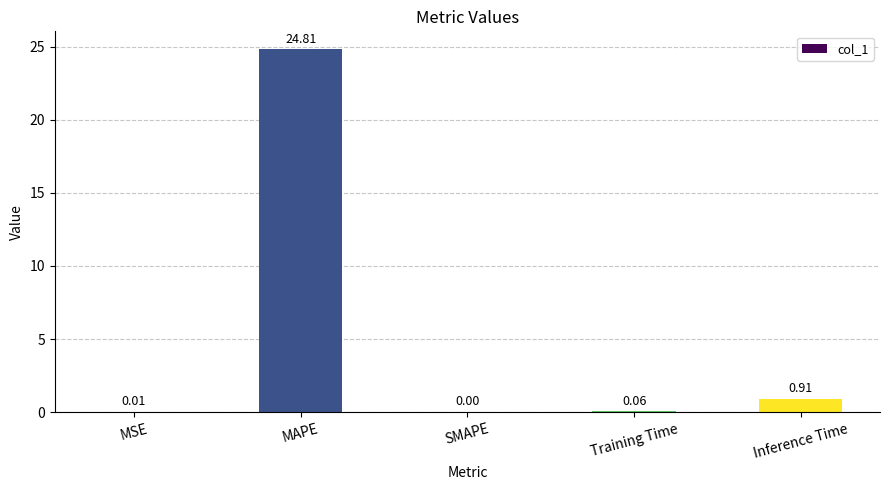

What is the sum of the values at MAPE and SMAPE?

24.8